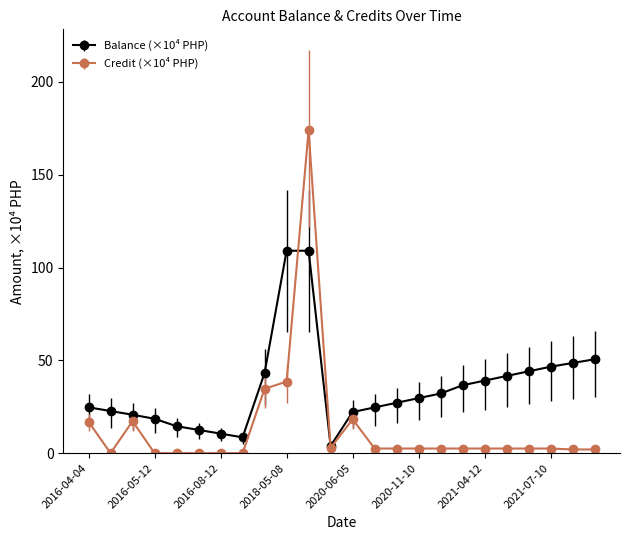

Rank the series by their average value, from lowest to highest.

Credit (×10⁴ PHP), Balance (×10⁴ PHP)